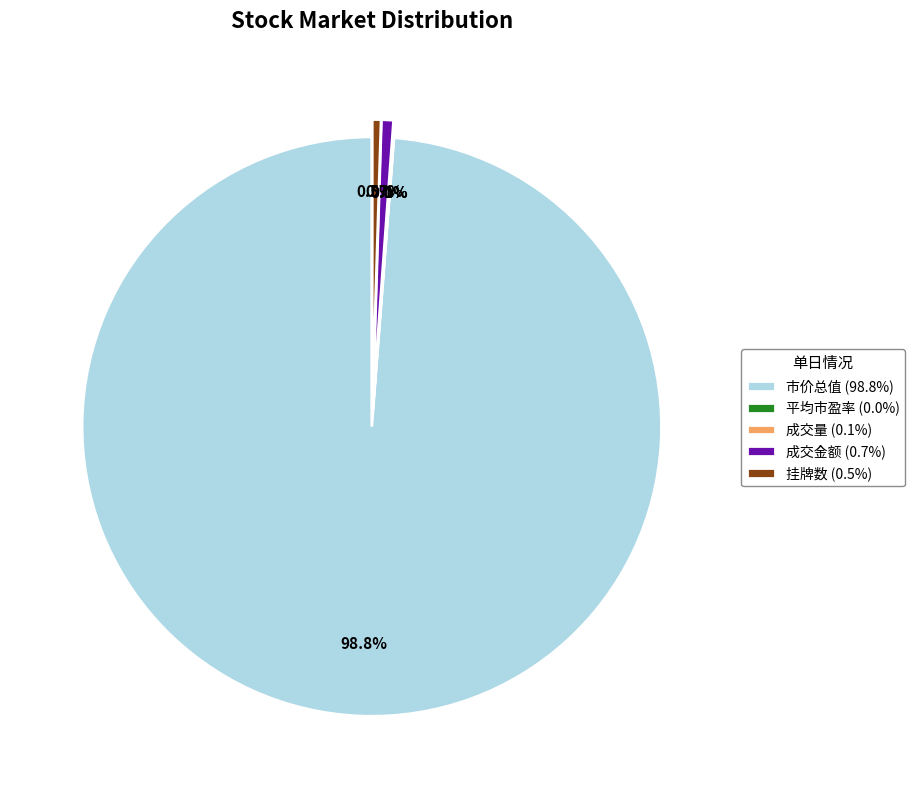

Does 市价总值 represent more than half of the total?

Yes